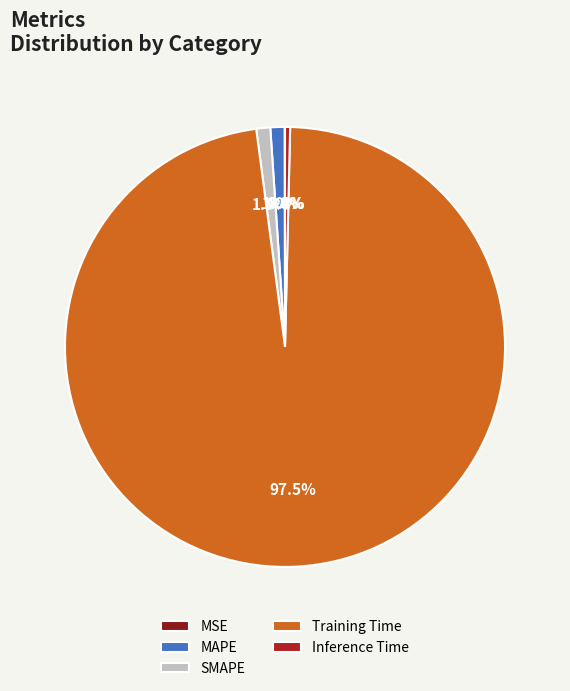

Is there a majority slice in this chart?

Yes